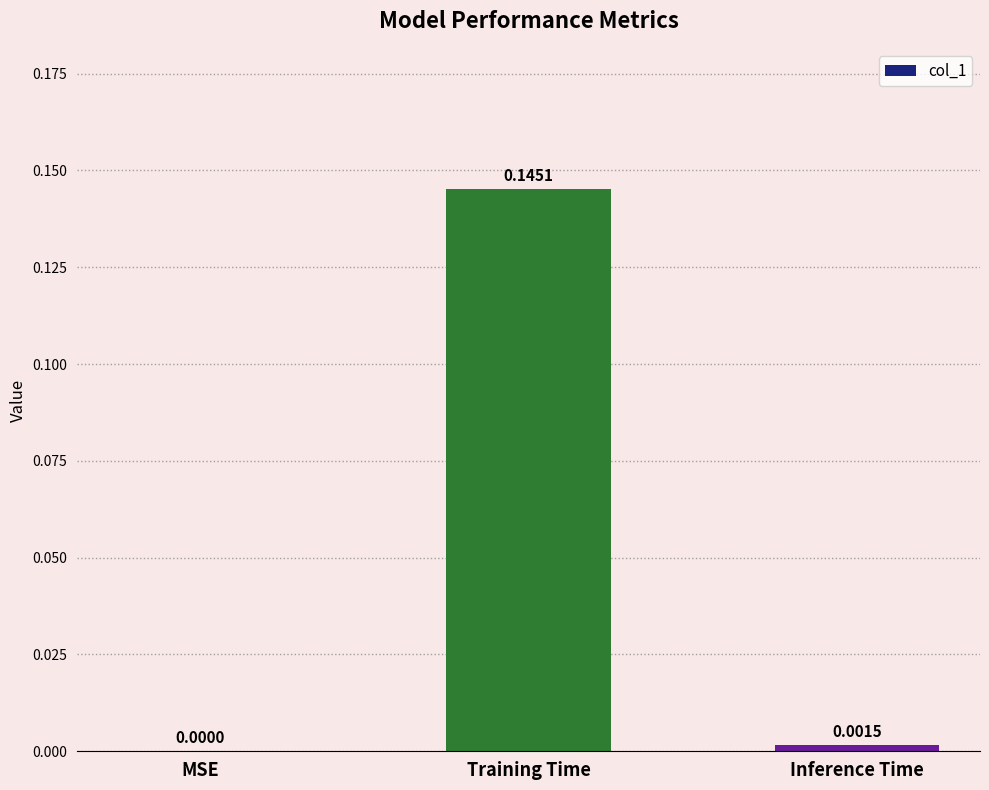

True or false: the data shows 0.0 at Inference Time.

True